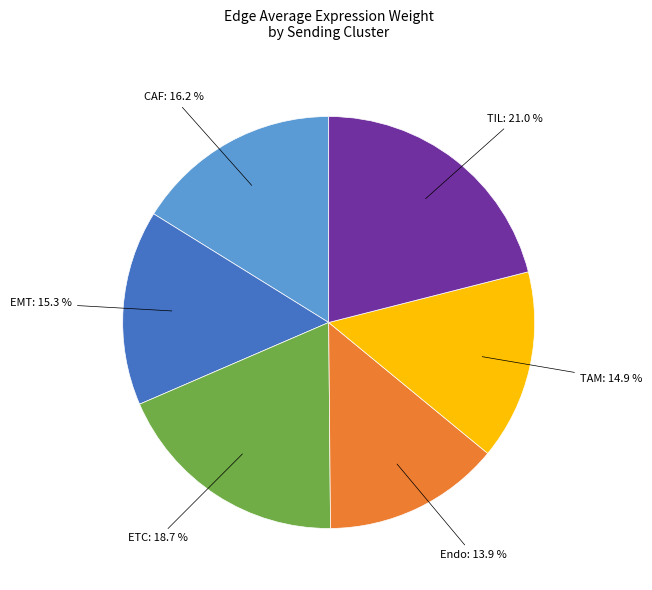

Is there any slice that represents more than half of the pie?

No